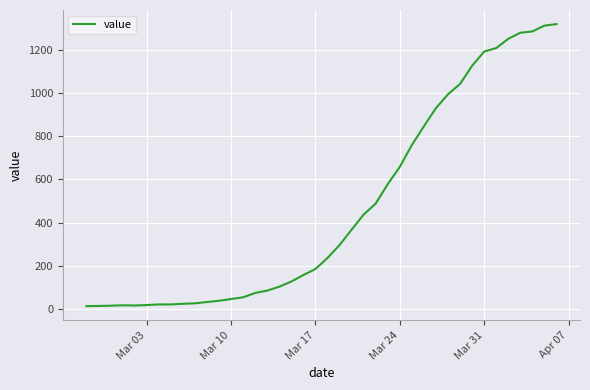

What is the minimum value shown in the chart?

13